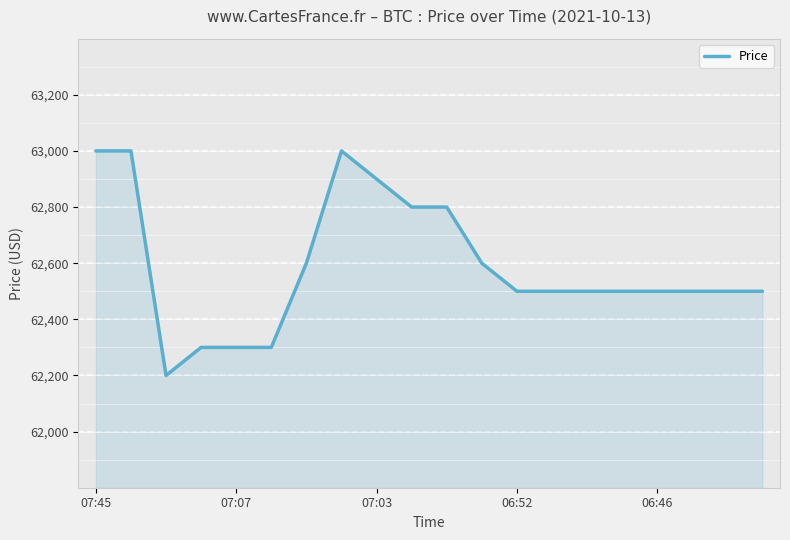

What is the difference between the maximum and minimum values?

800